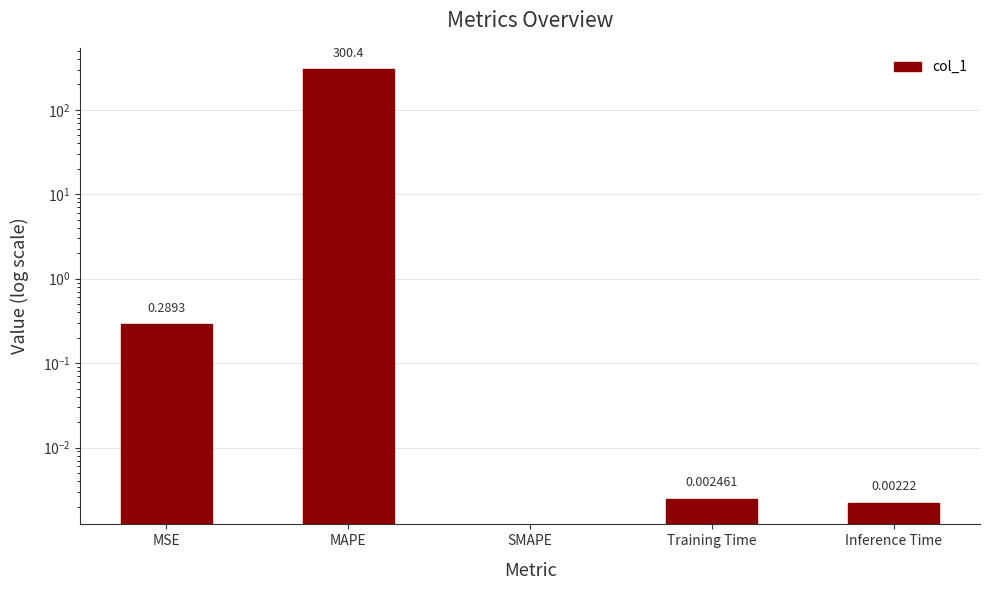

Rank the categories by value from lowest to highest.

SMAPE, Inference Time, Training Time, MSE, MAPE